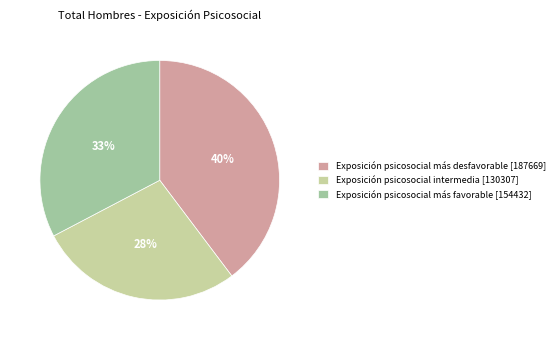

The Exposición psicosocial intermedia [130307] slice represents 17% of the pie. True or false?

False